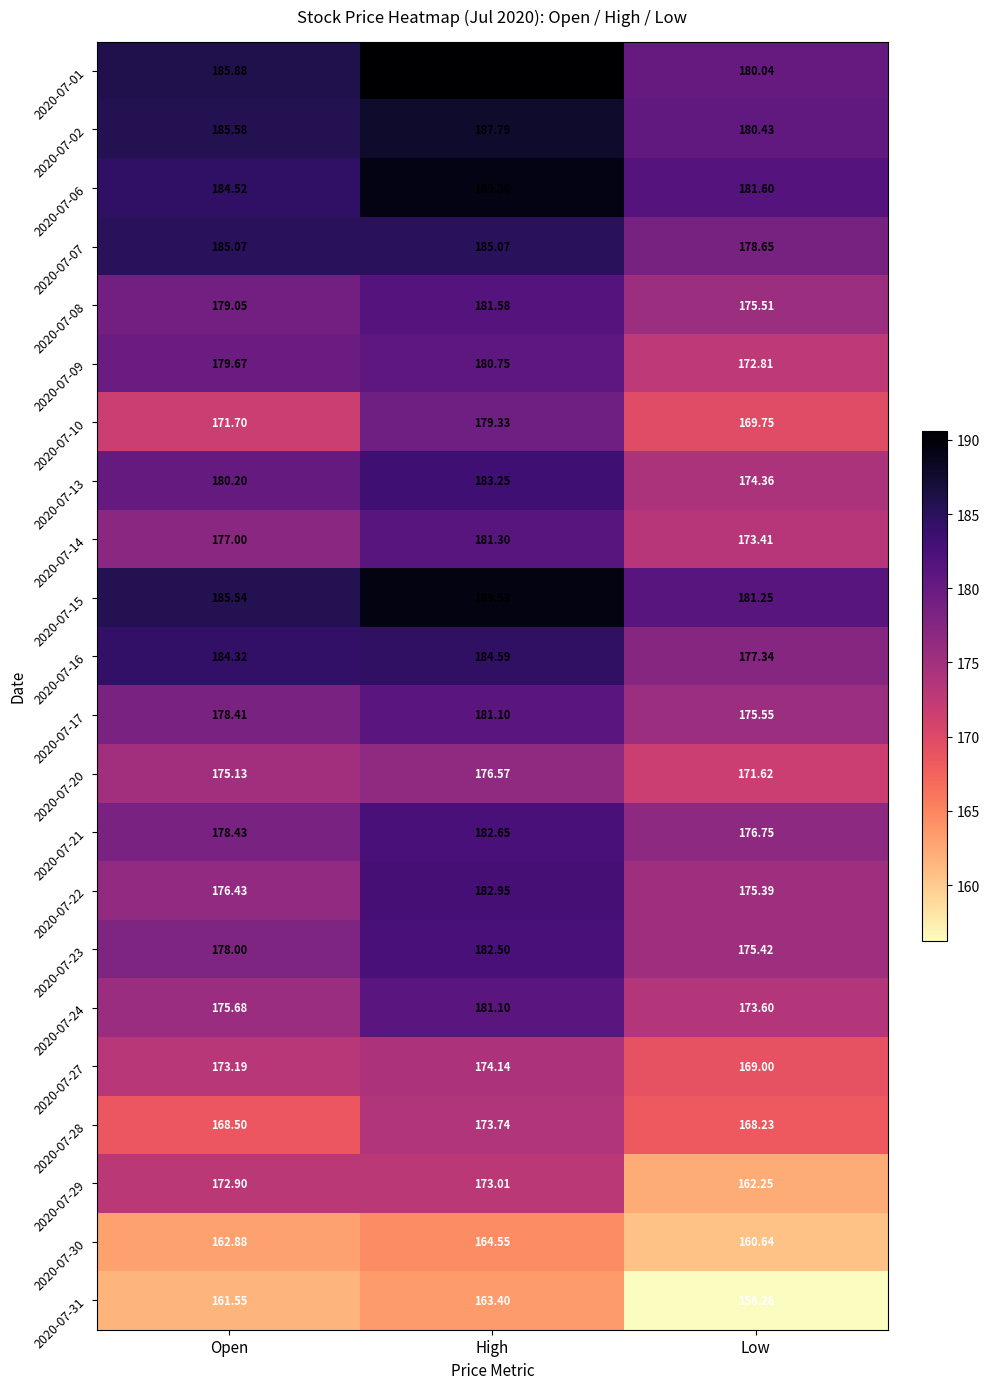

At which label is 2020-07-24 closest to 177?

Open